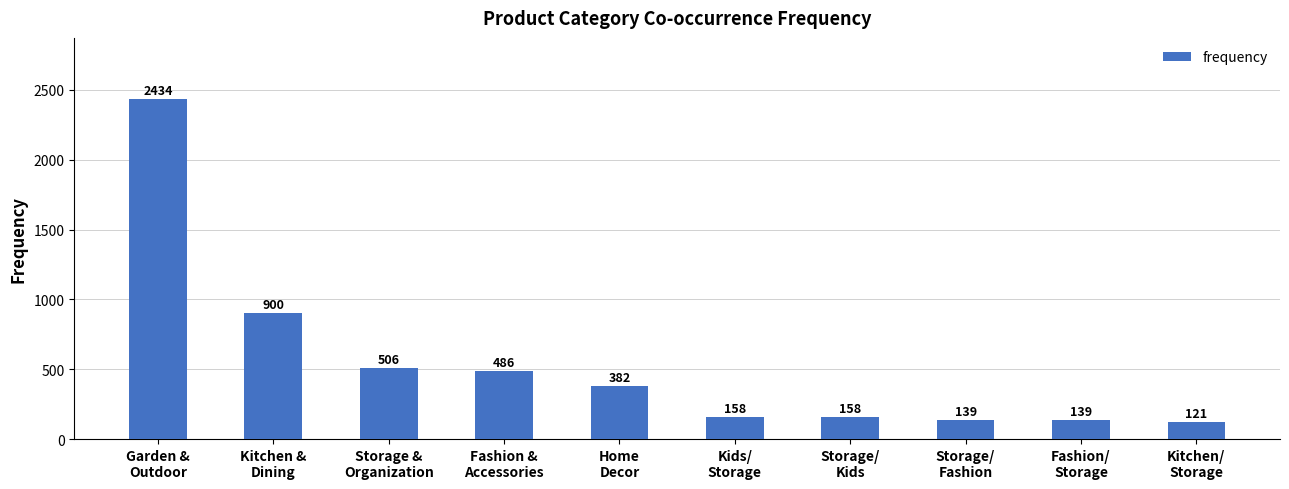

How many values are below 382?

5